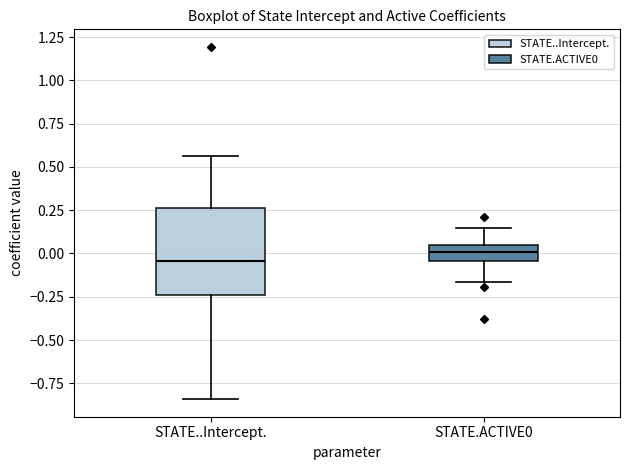

Where is the lower edge of the box for STATE..Intercept. on the y-axis? The values are not printed on the chart, so give them approximately, as read against the axis.

-0.25